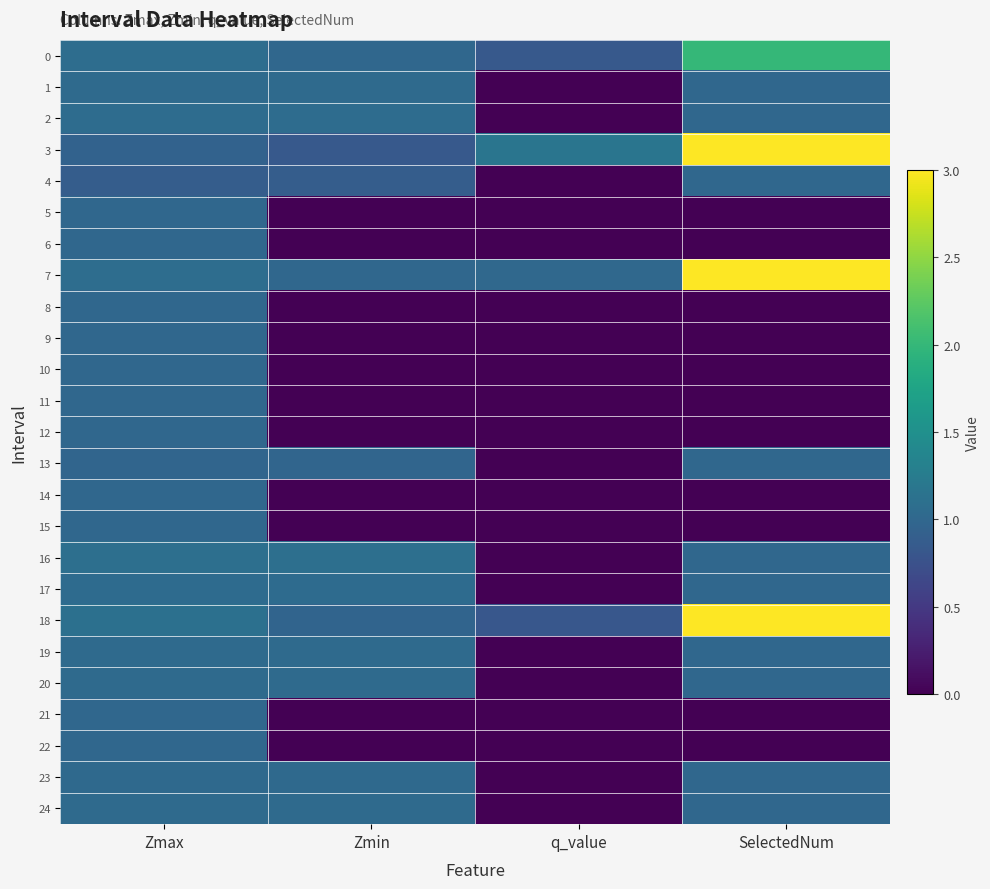

Between Zmax and SelectedNum, which is larger?

SelectedNum